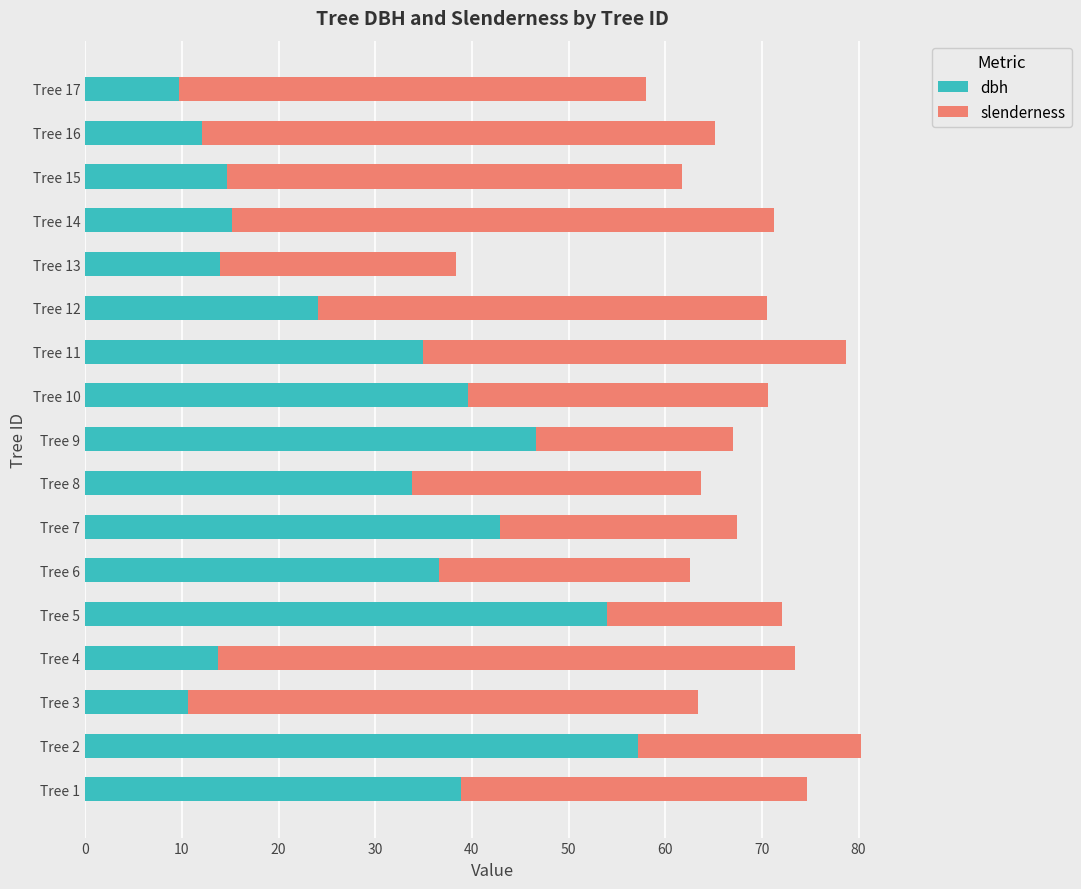

Count the number of data series in this chart.

2